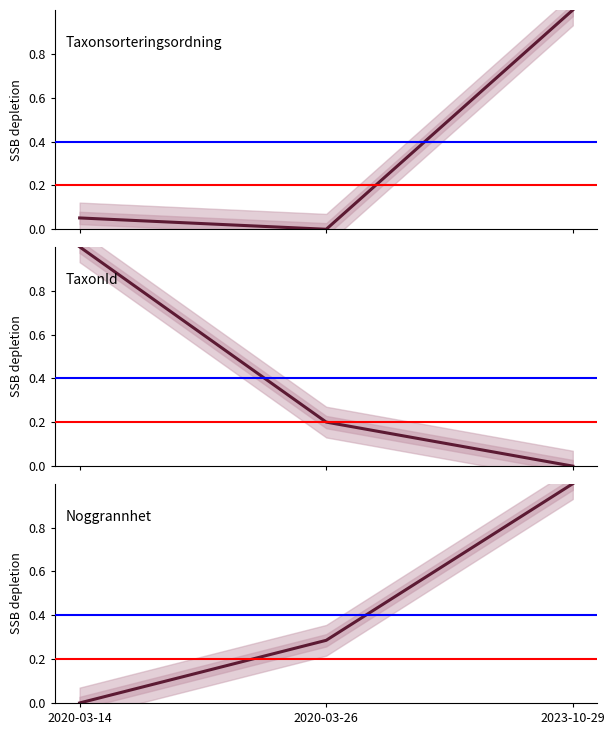

How many positive values does the TaxonId series have?

2